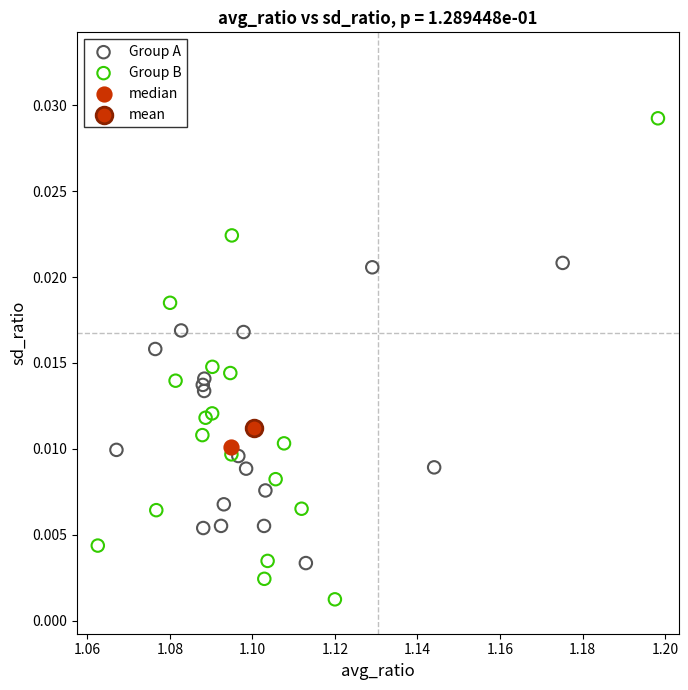

What are all the series names shown in the legend?

Group A, Group B, median, mean